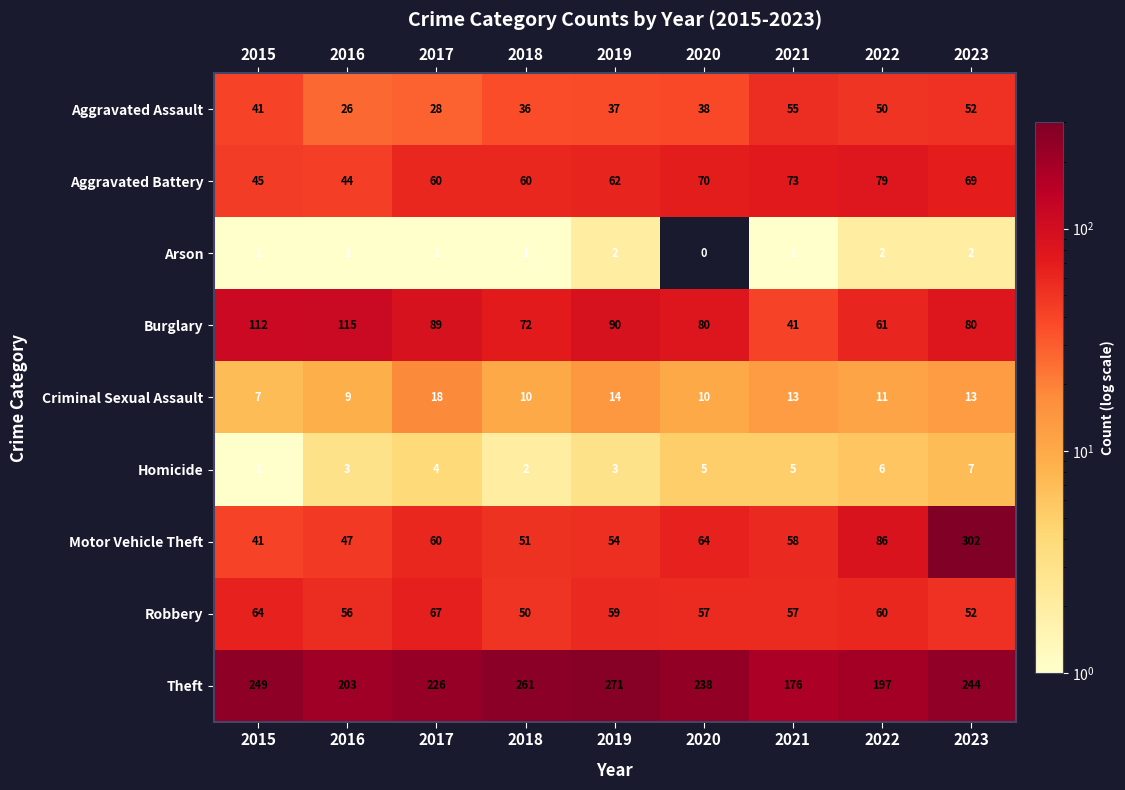

What is the total value across all series at 2018?

543